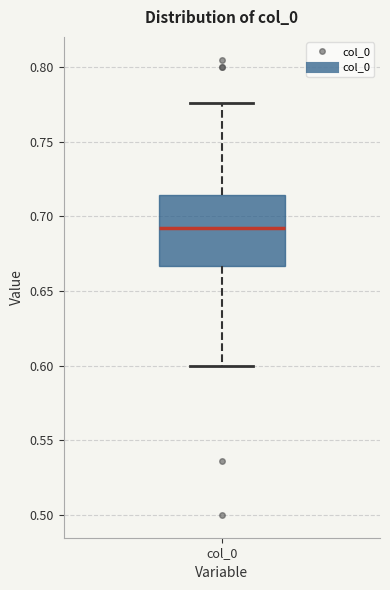

Where is the upper edge of the box for col_0 on the y-axis? The values are not printed on the chart, so give them approximately, as read against the axis.

0.715